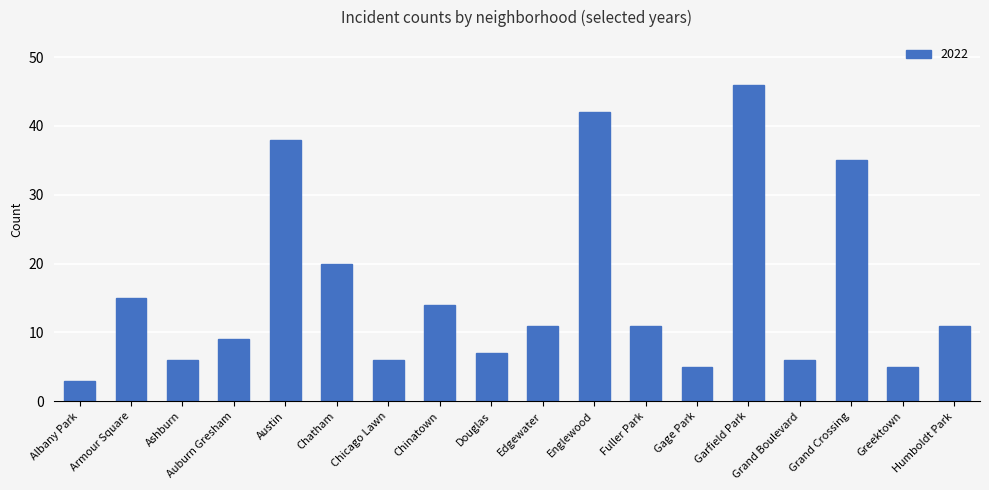

How many categories are shown in the chart?

18